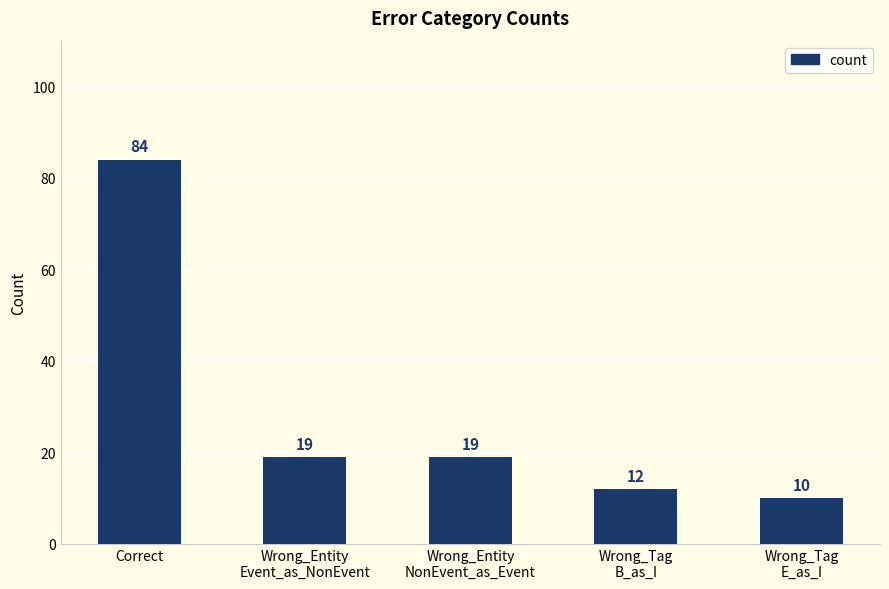

What is the difference between the second highest and minimum values?

9